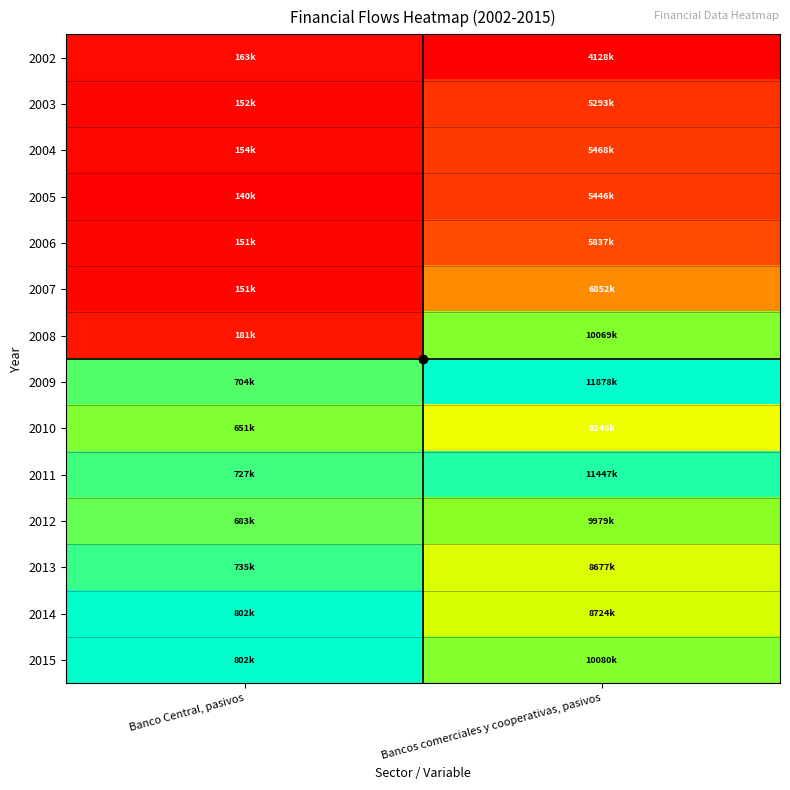

Reading left to right, what are all the values shown in this chart?

2002: Banco Central, pasivos=0.0	Bancos comerciales y cooperativas, pasivos=0.0
2003: Banco Central, pasivos=0.0	Bancos comerciales y cooperativas, pasivos=0.2
2004: Banco Central, pasivos=0.0	Bancos comerciales y cooperativas, pasivos=0.2
2005: Banco Central, pasivos=0.0	Bancos comerciales y cooperativas, pasivos=0.2
2006: Banco Central, pasivos=0.0	Bancos comerciales y cooperativas, pasivos=0.2
2007: Banco Central, pasivos=0.0	Bancos comerciales y cooperativas, pasivos=0.4
2008: Banco Central, pasivos=0.1	Bancos comerciales y cooperativas, pasivos=0.8
2009: Banco Central, pasivos=0.9	Bancos comerciales y cooperativas, pasivos=1.0
2010: Banco Central, pasivos=0.8	Bancos comerciales y cooperativas, pasivos=0.5
2011: Banco Central, pasivos=0.9	Bancos comerciales y cooperativas, pasivos=0.9
2012: Banco Central, pasivos=0.8	Bancos comerciales y cooperativas, pasivos=0.8
2013: Banco Central, pasivos=0.9	Bancos comerciales y cooperativas, pasivos=0.6
2014: Banco Central, pasivos=1.0	Bancos comerciales y cooperativas, pasivos=0.6
2015: Banco Central, pasivos=1.0	Bancos comerciales y cooperativas, pasivos=0.8